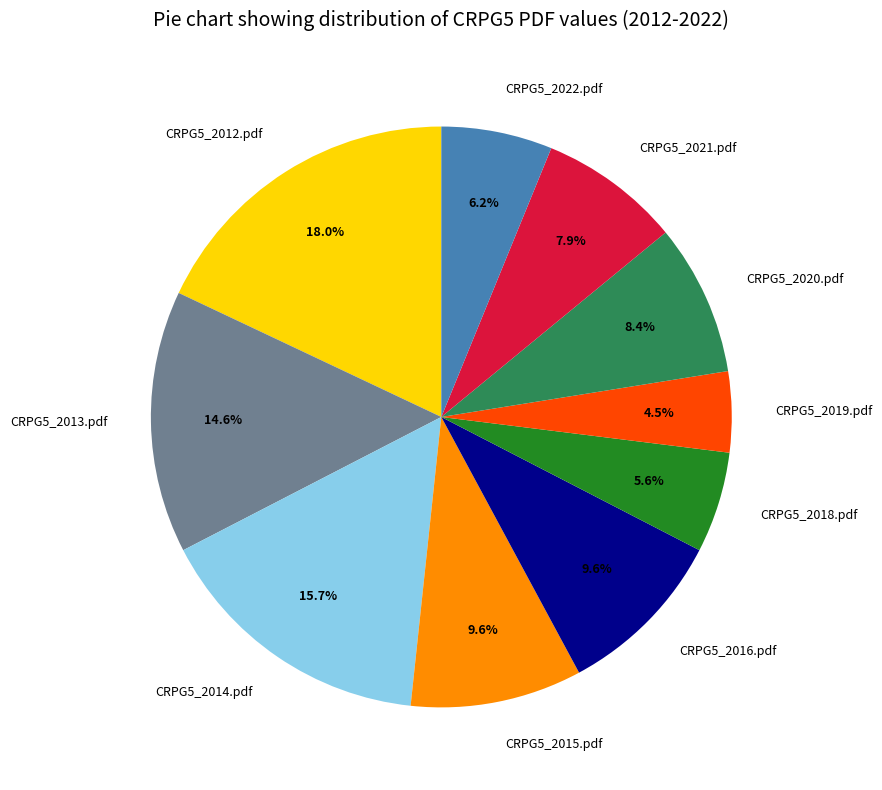

True or false: CRPG5_2020.pdf accounts for 8% of the total.

True